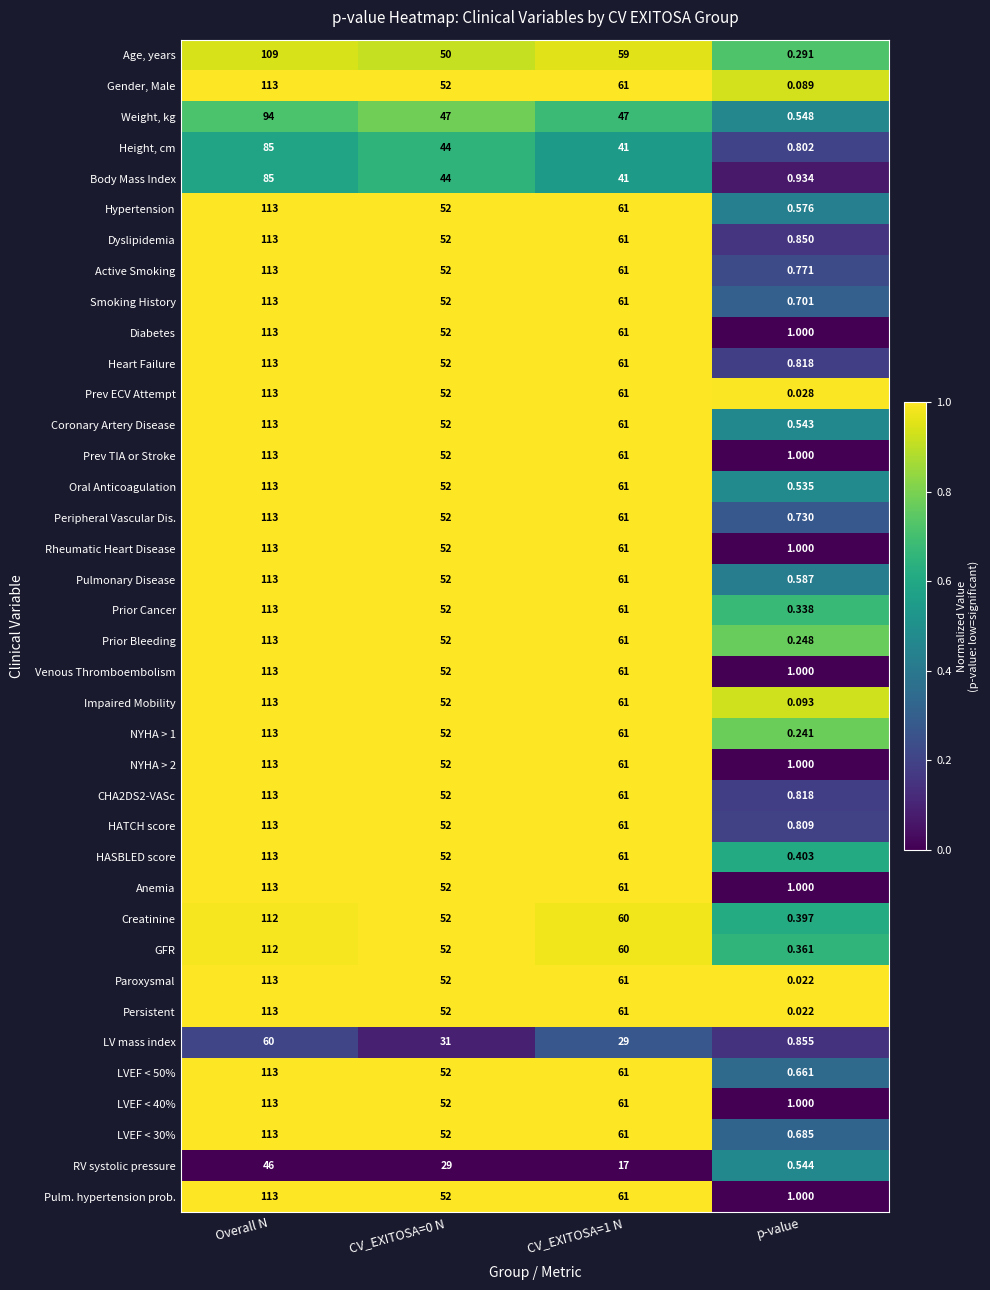

At which category is the sum across all series the highest?

Overall N